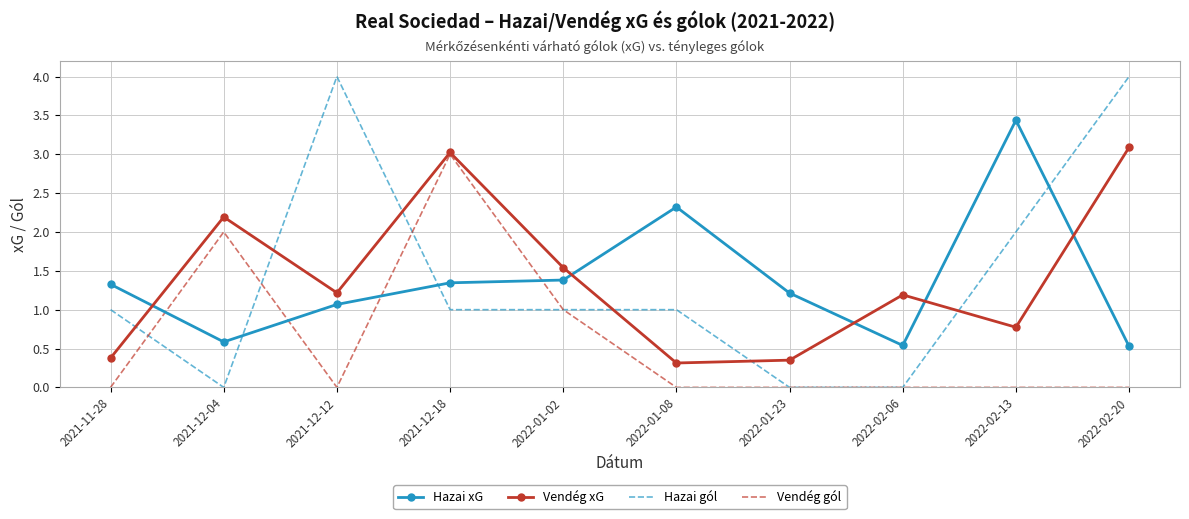

Where do Hazai xG and Vendég gól first cross each other?

2021-11-28 and 2021-12-04